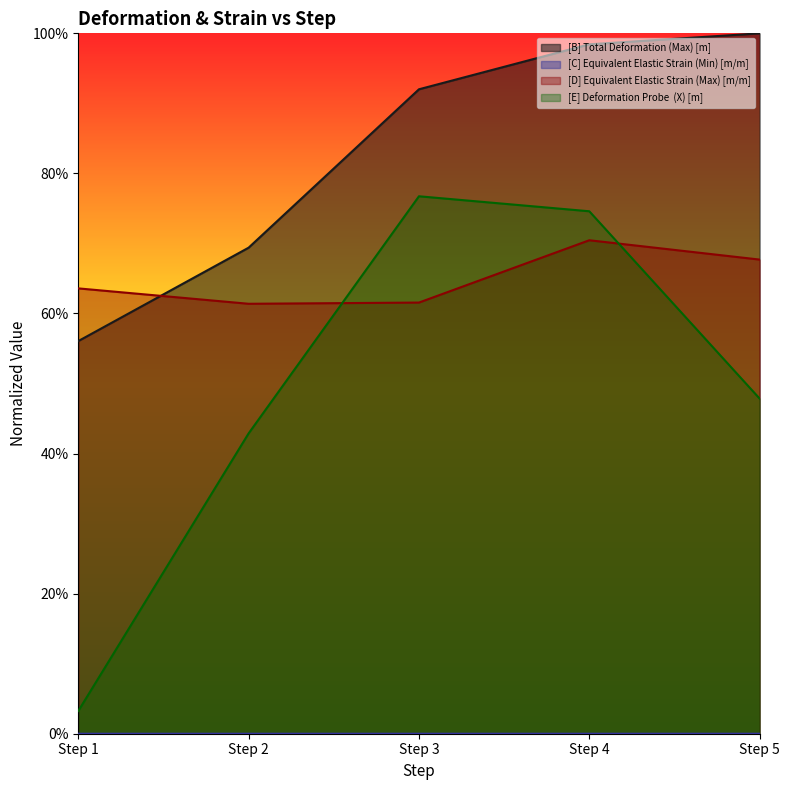

Where is [B] Total Deformation (Max) [m] nearest to the value 0?

Step 1